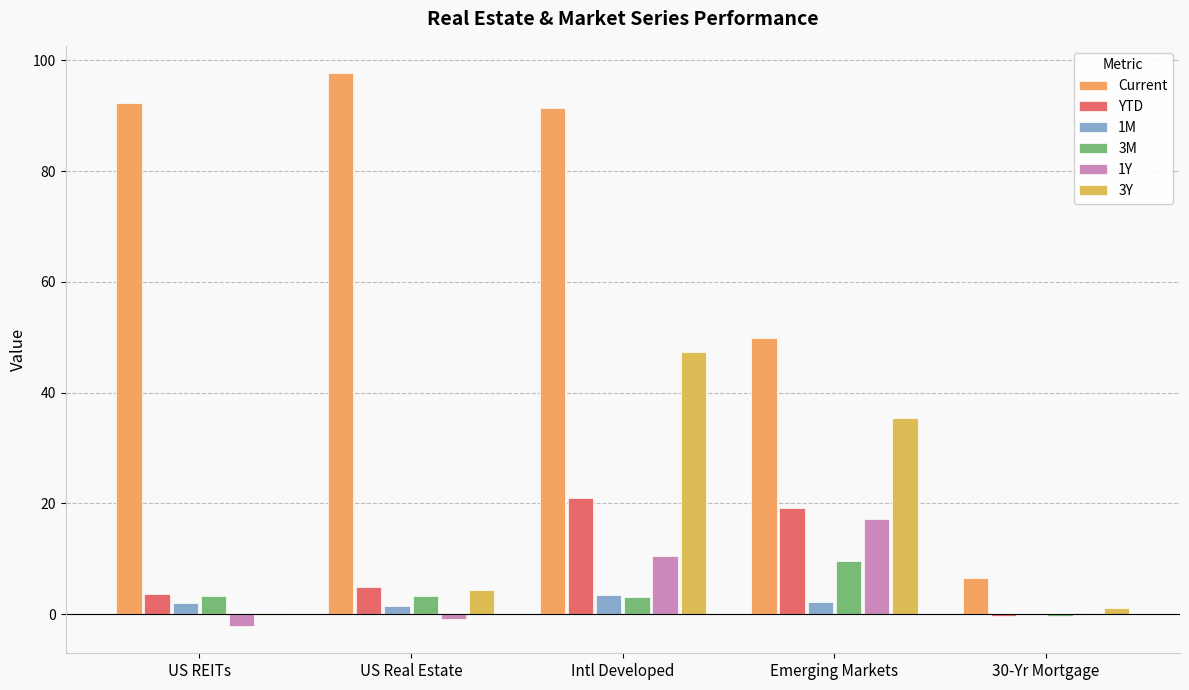

Between 30-Yr Mortgage and US REITs, which is larger?

US REITs